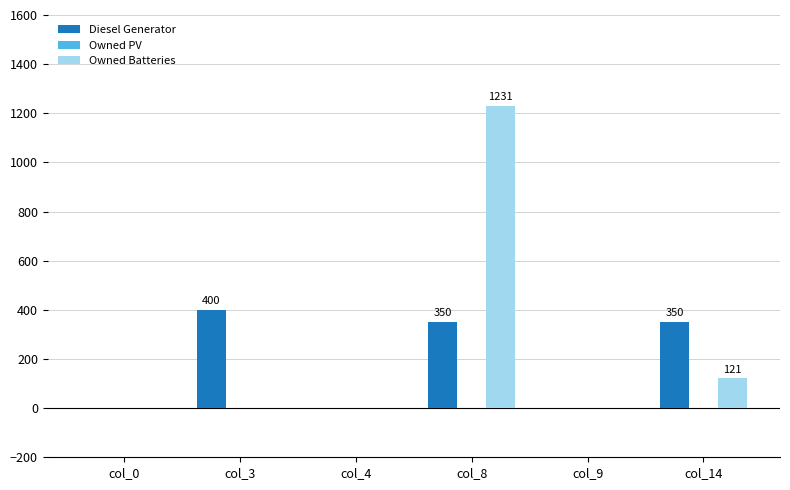

The value of Diesel Generator at col_8 is 350. True or false?

True